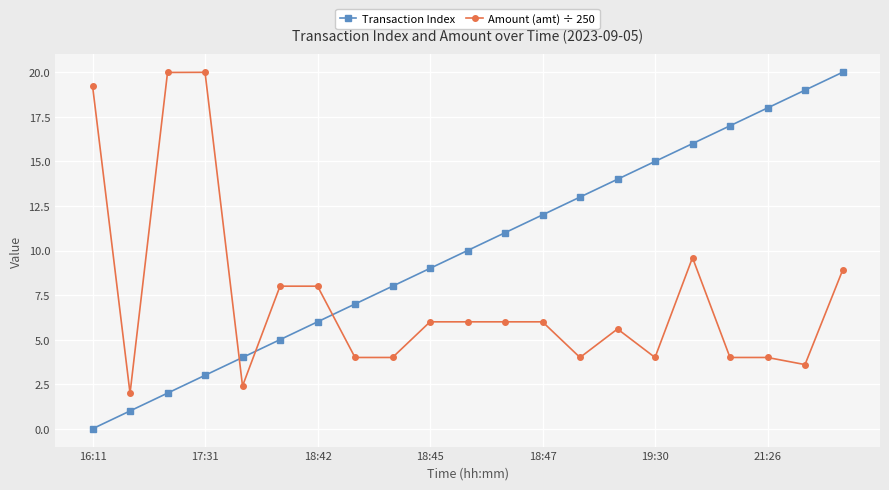

What is the difference between the maximum and minimum values in the Amount (amt) ÷ 250 series?

18.0